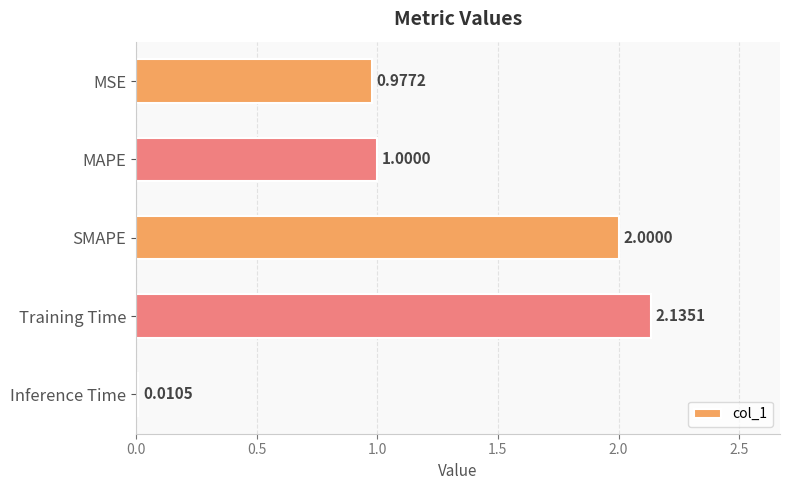

Does the chart contain any negative values?

No